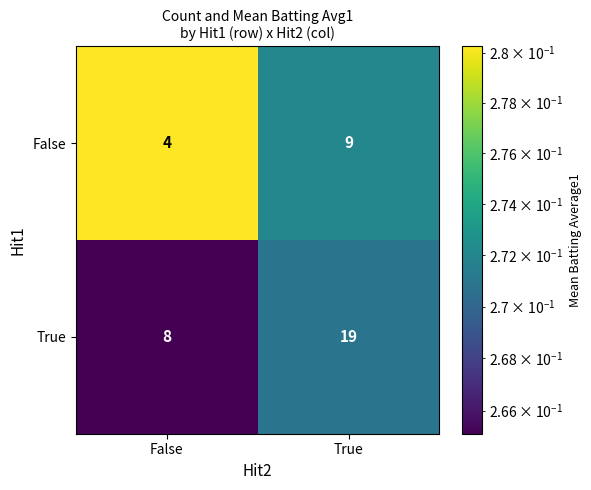

Rank the series by their average value, from lowest to highest.

False, True